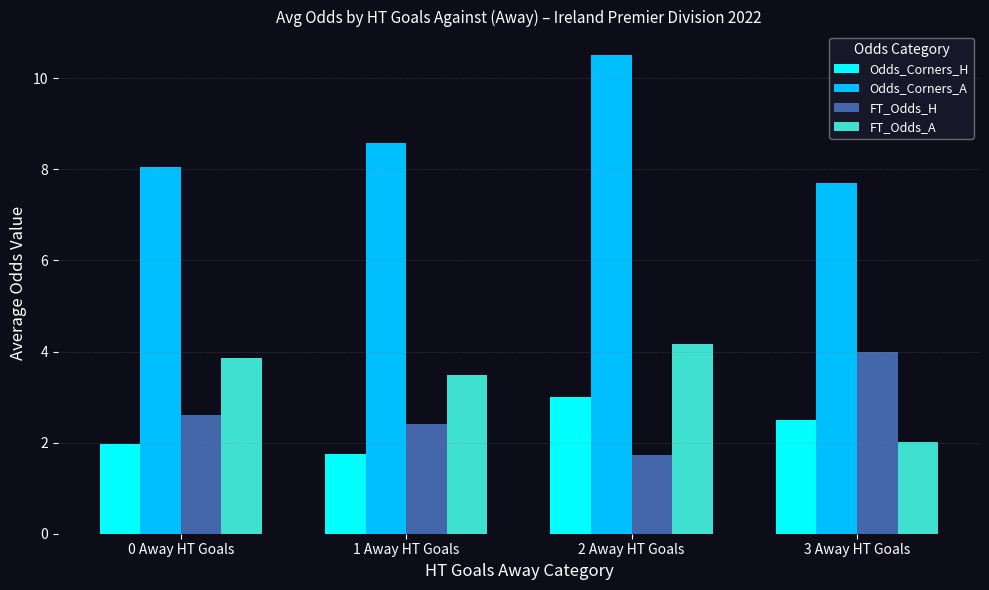

How many data points in FT_Odds_H are above 2?

3